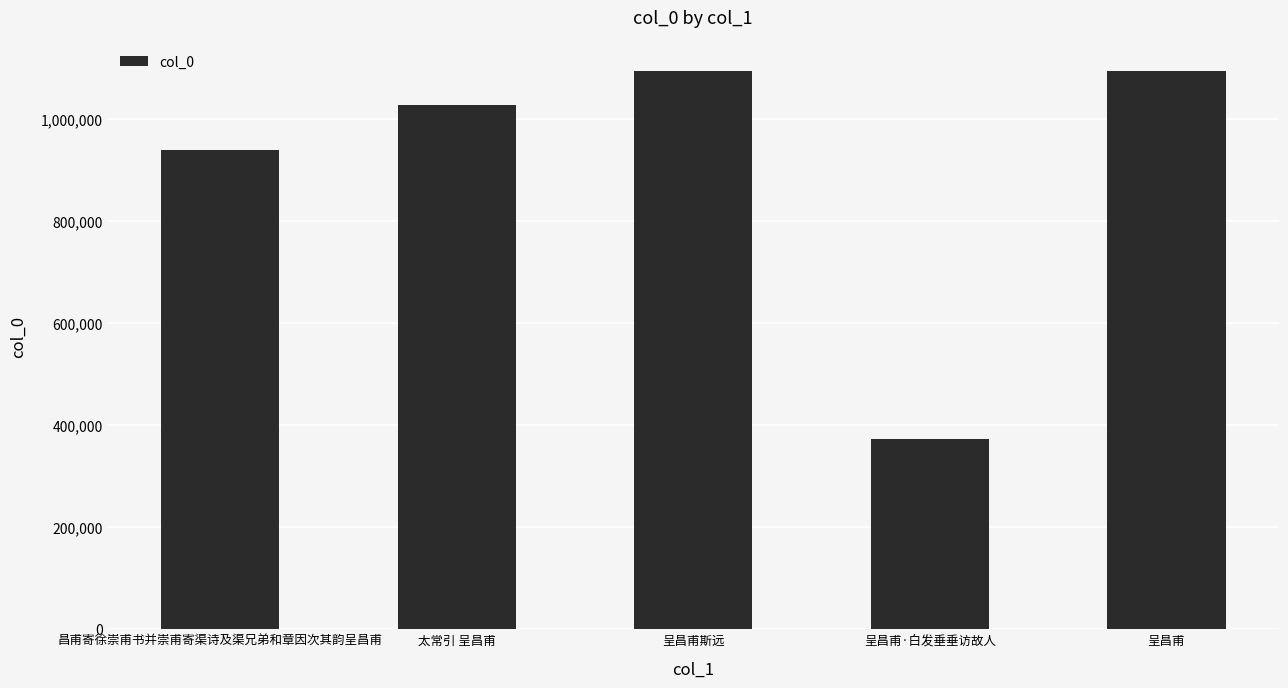

Which category has the lowest value across all series?

呈昌甫·白发垂垂访故人